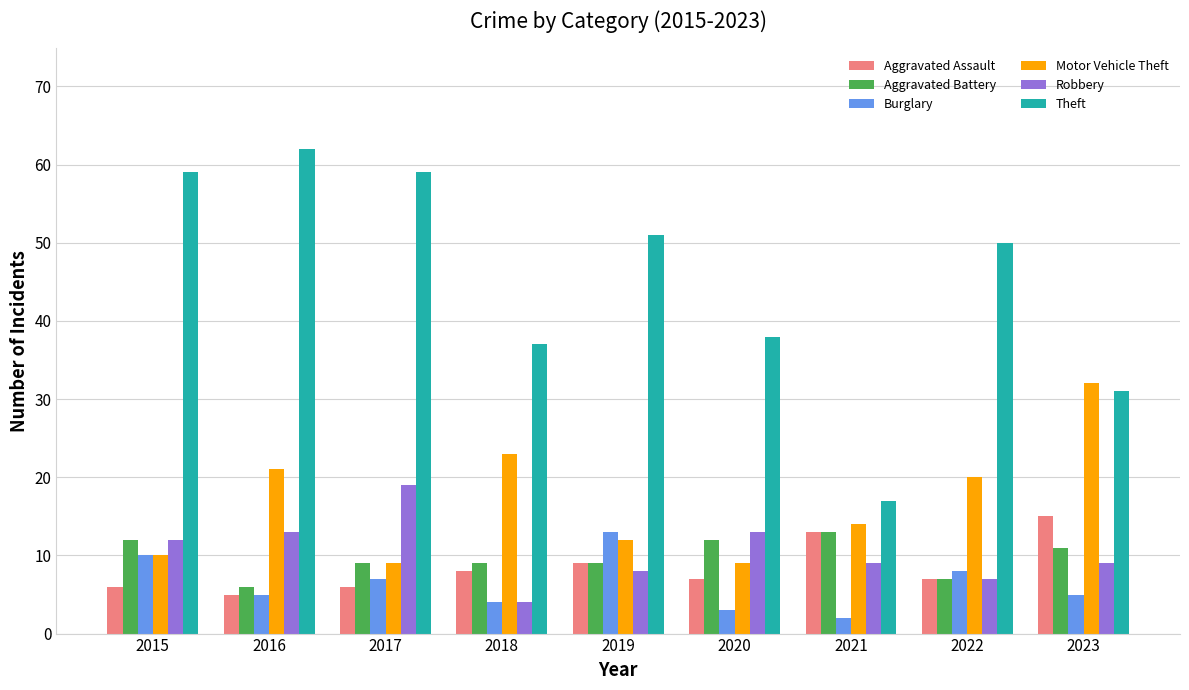

Which series has the widest spread of values?

Theft